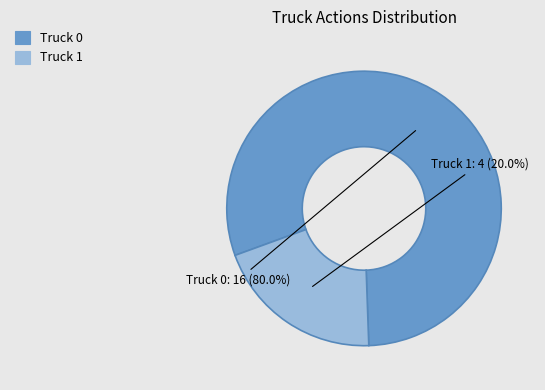

True or false: Truck 0 accounts for 80% of the total.

True